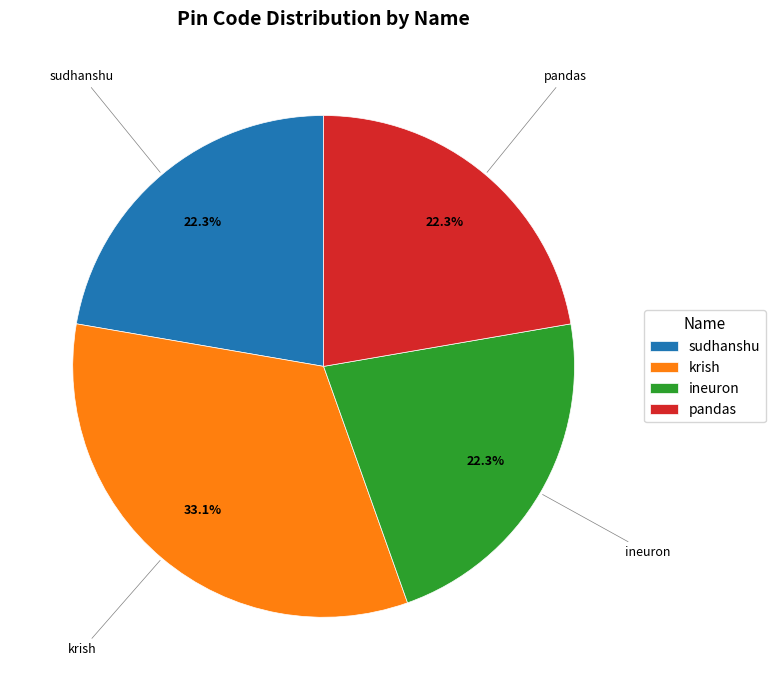

What portion of the pie excludes ineuron?

77.7%